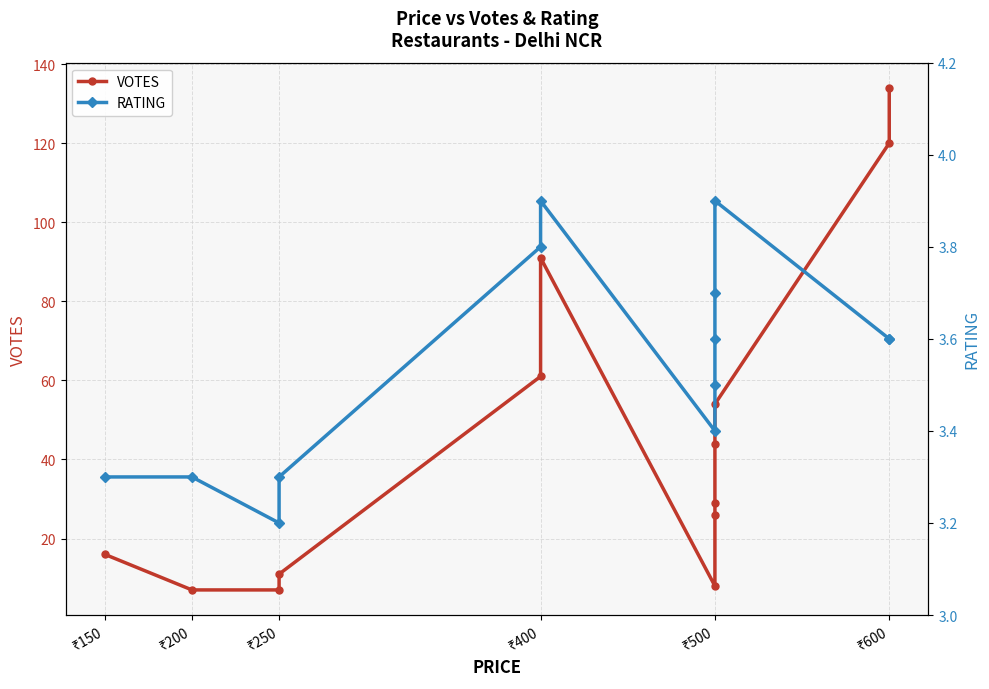

True or false: RATING has more than 2 points higher than both neighbors.

False